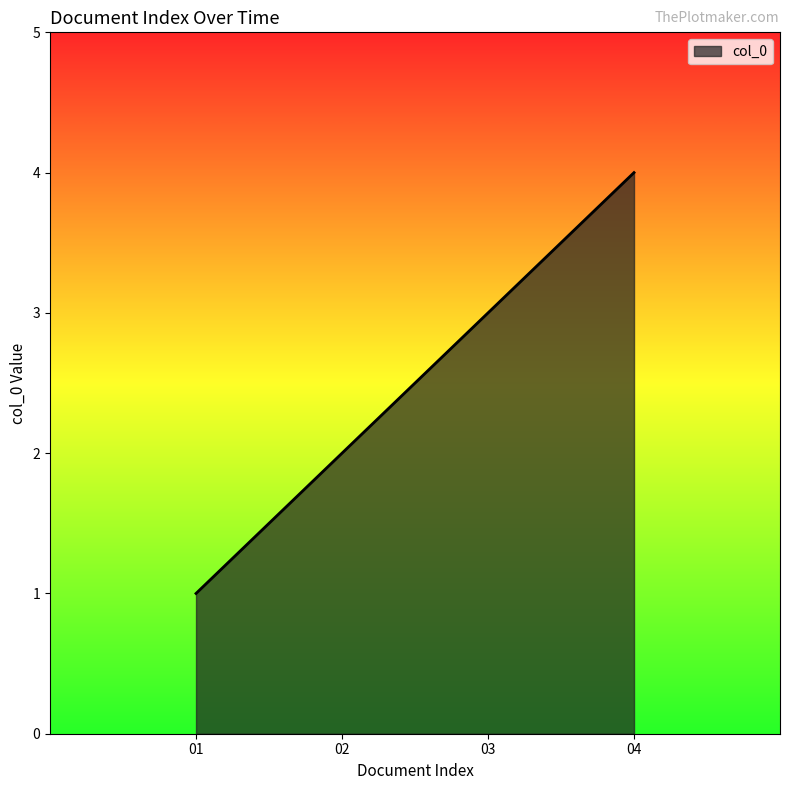

What is the difference between the maximum and second lowest values?

2